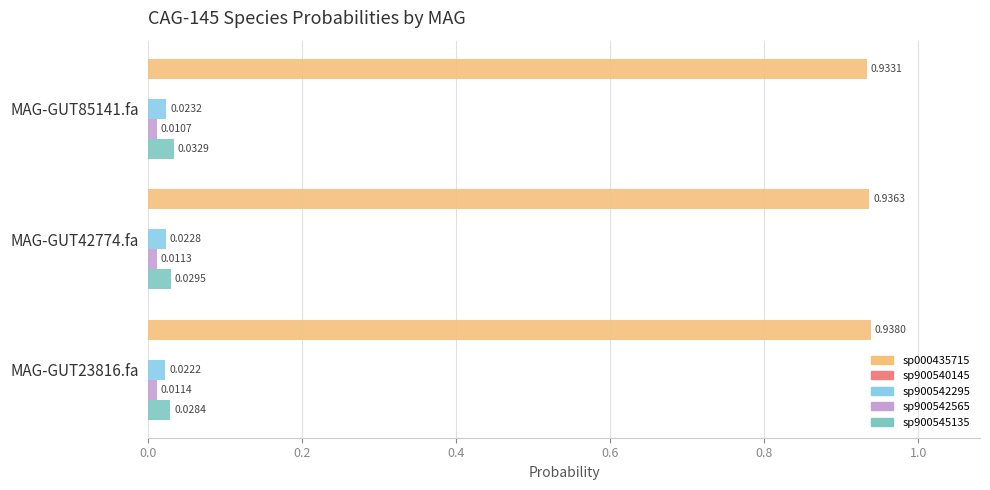

What is the total value across all series at MAG-GUT85141.fa?

1.0